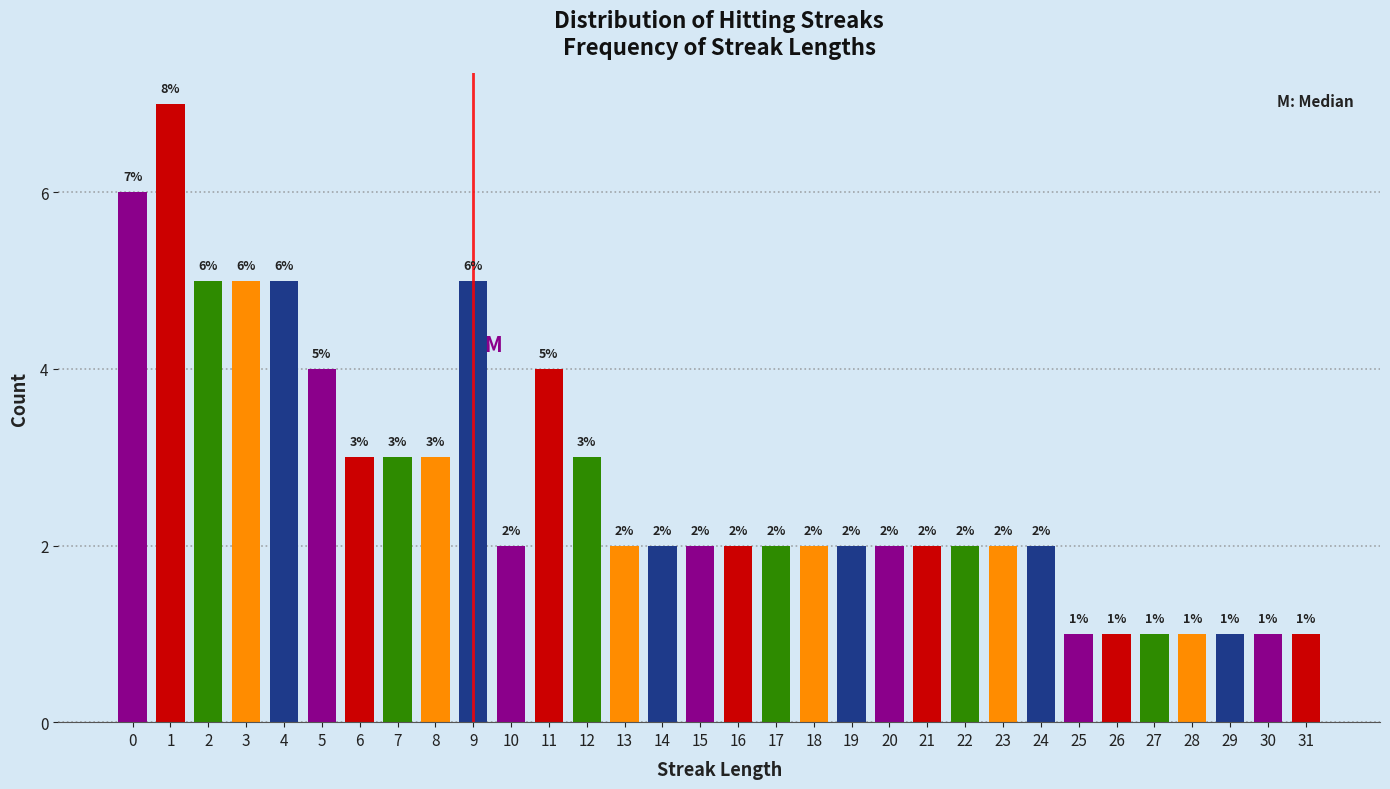

Reading right to left, transcribe all the data shown in this chart.

1	1	1	1	1	1	1	2	2	2	2	2	2	2	2	2	2	2	2	3	4	2	5	3	3	3	4	5	5	5	7	6